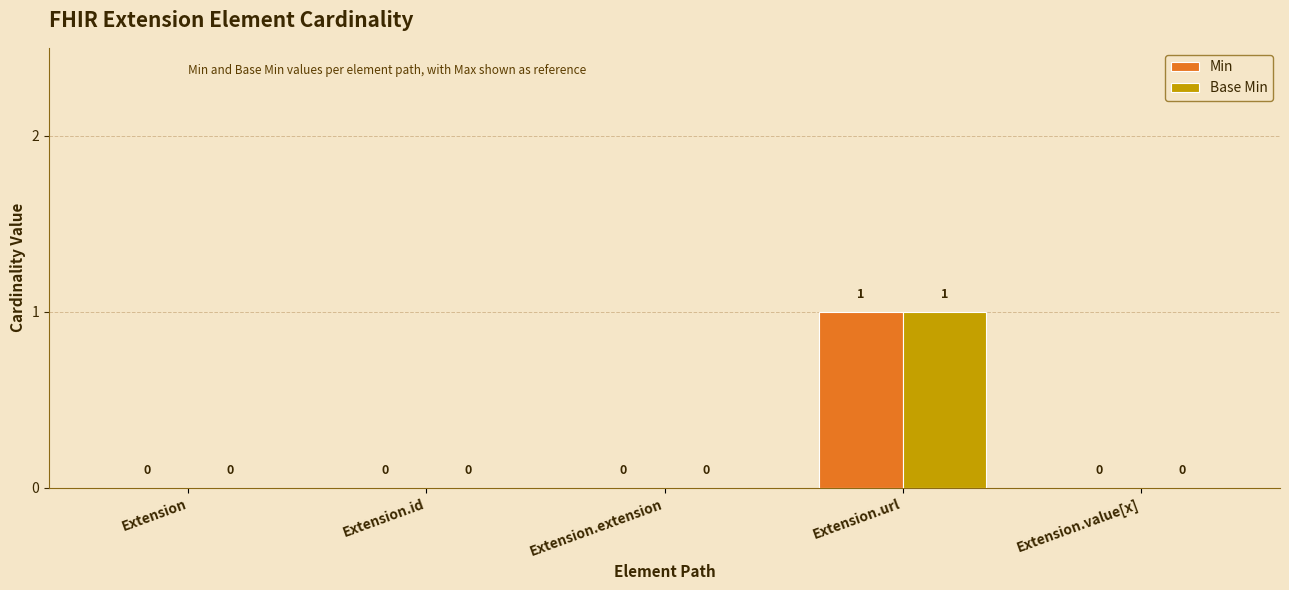

The value of Base Min at Extension.value[x] is 0. True or false?

True